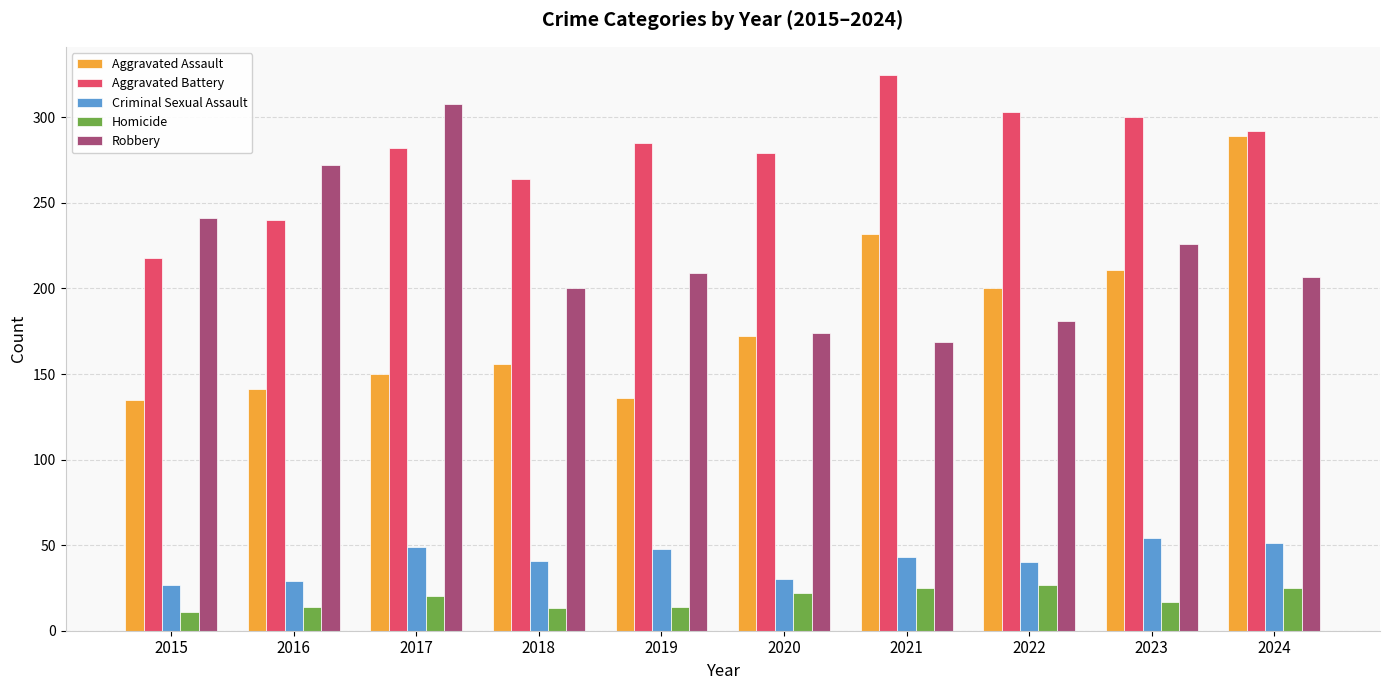

What is the total value across all series at 2019?

692